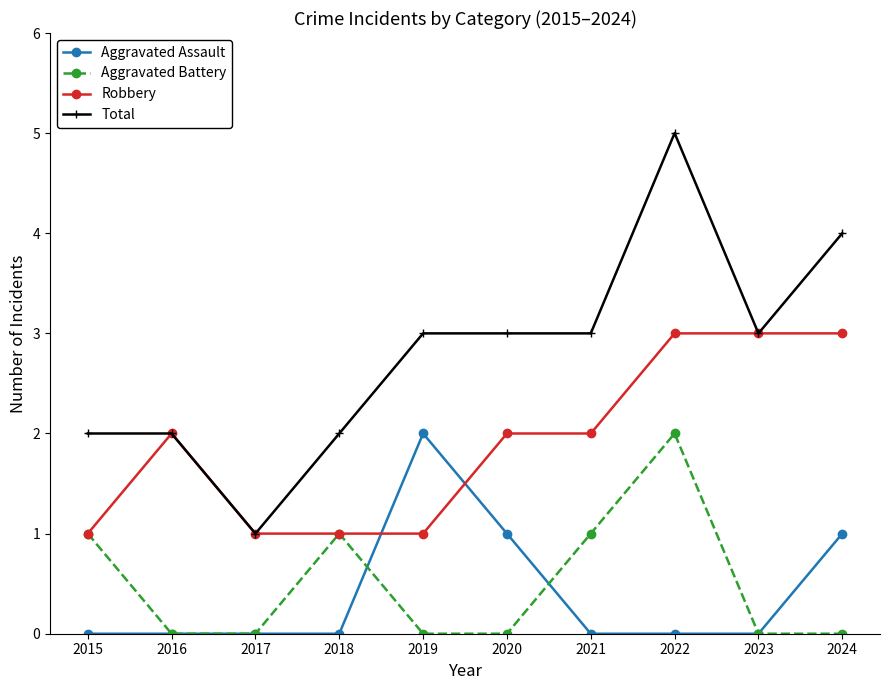

At which category does Aggravated Battery reach its first local peak?

2018